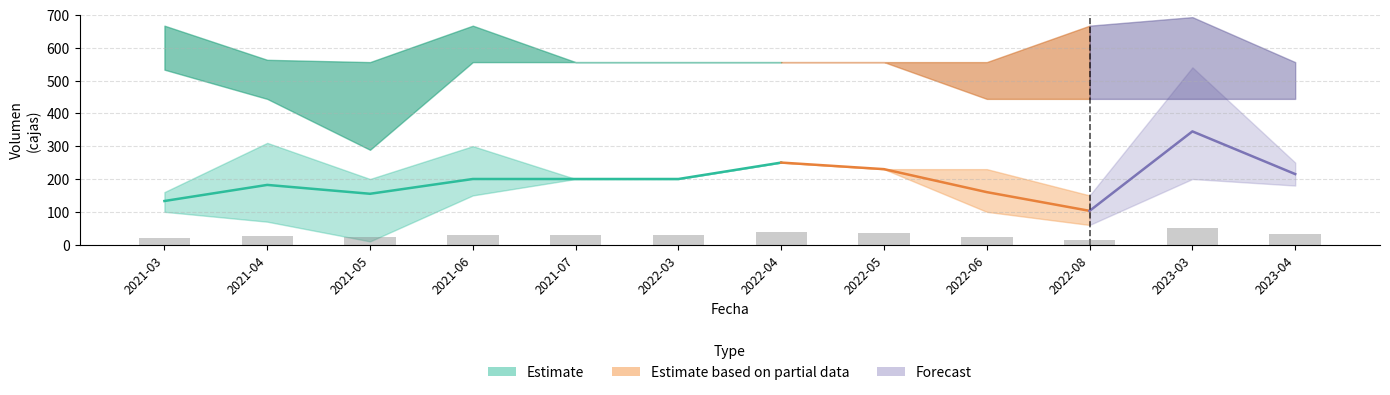

What is the difference between the PrecioKg_low values at 2021-03 and 2022-08?

89